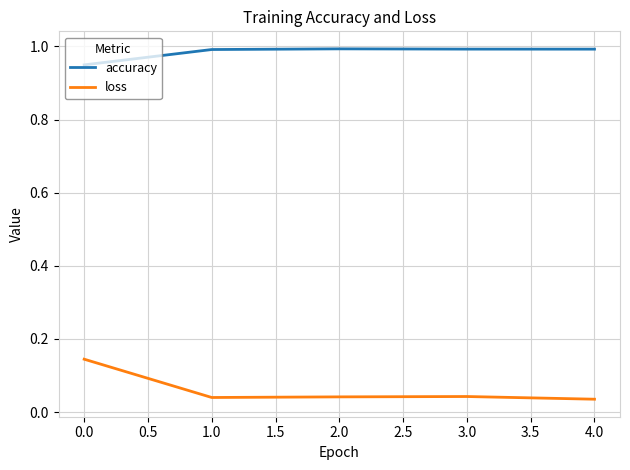

True or false: loss and accuracy intersect in this chart.

False